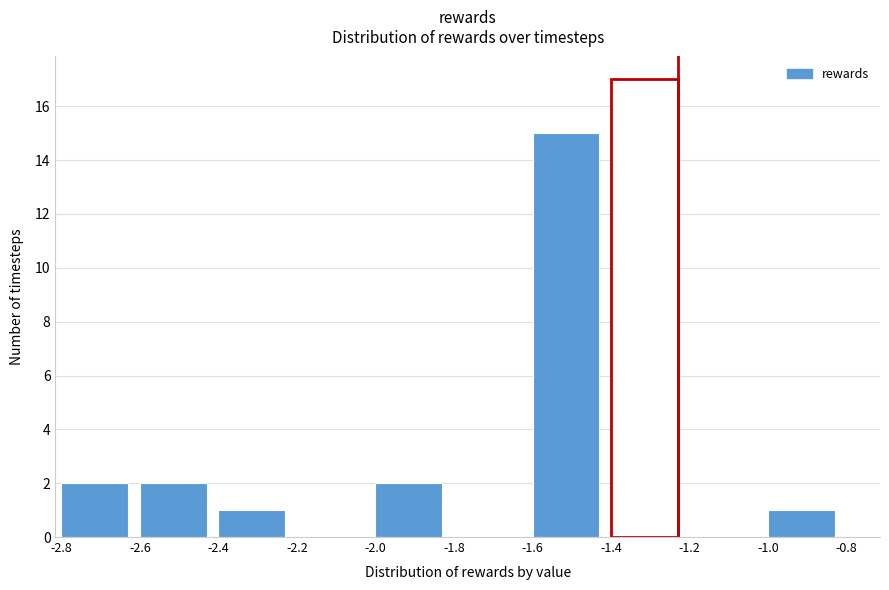

Reading right to left, transcribe all the data shown in this chart.

-1.0=1	-1.2=0	-1.4=17	-1.6=15	-1.8=0	-2.0=2	-2.2=0	-2.4=1	-2.6=2	-2.8=2